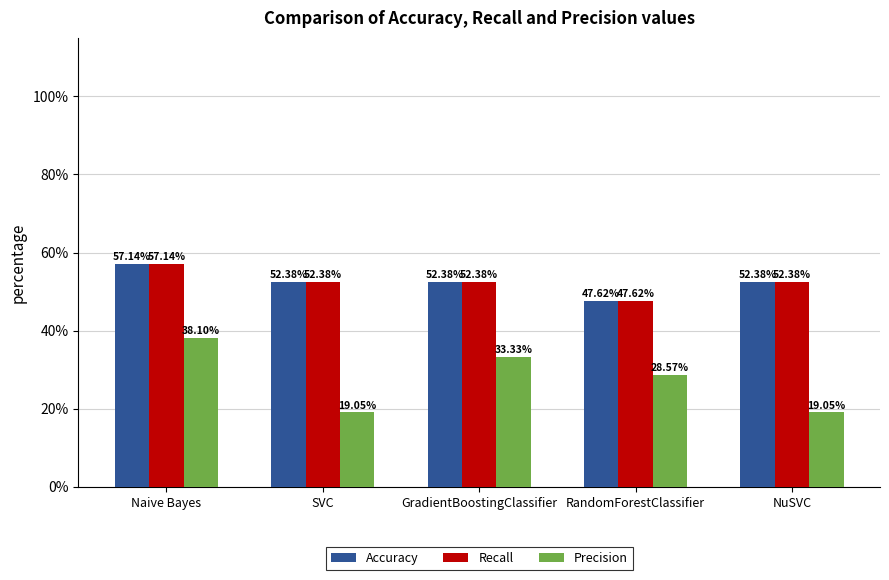

What is the value of the Accuracy bar at the 2nd from the left?

0.5